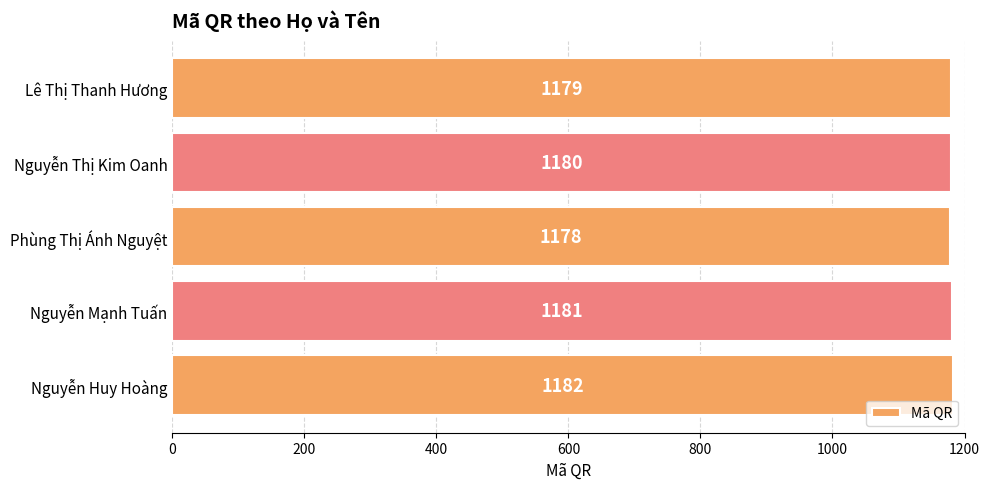

What is the ratio of the value at Phùng Thị Ánh Nguyệt to the value at Nguyễn Thị Kim Oanh?

1.0